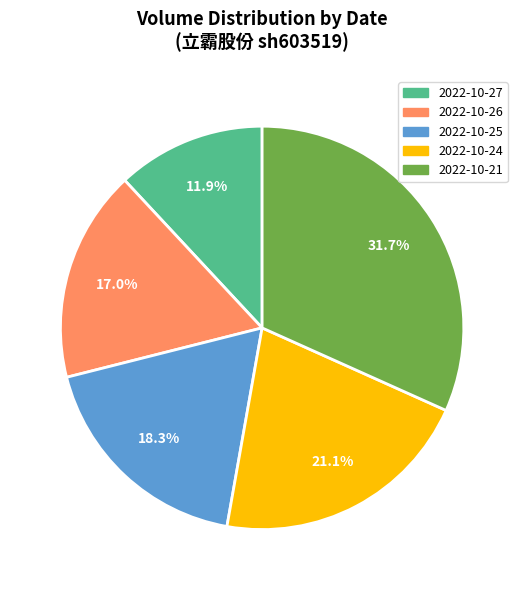

To the nearest percent, what is the difference between the largest and smallest slice percentages?

20%